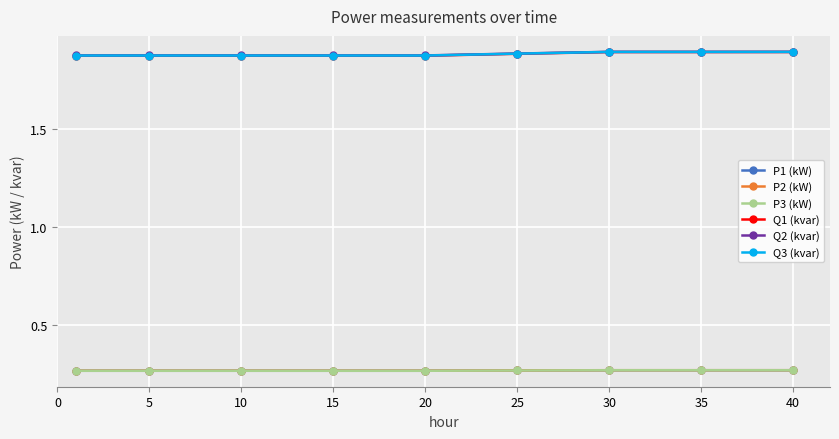

Count the Q1 (kvar) values in the range 1 to 2.

9